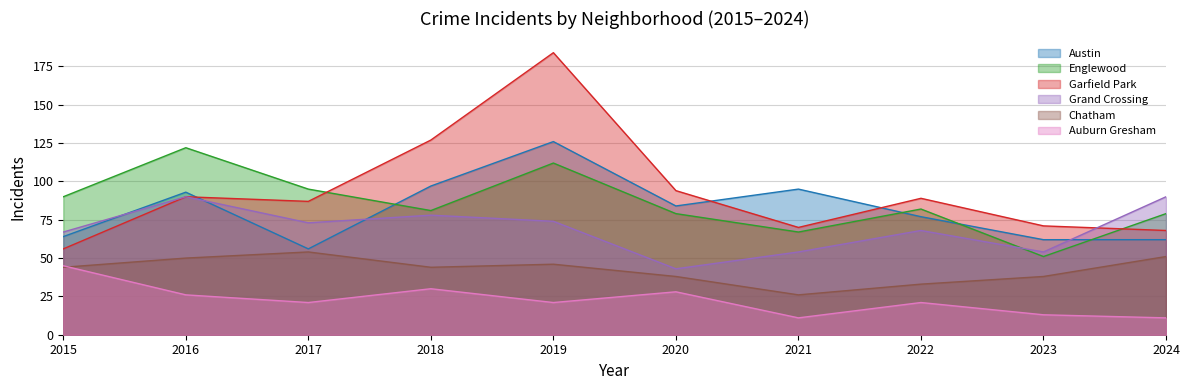

Between 2016 and 2018, which is larger?

2018